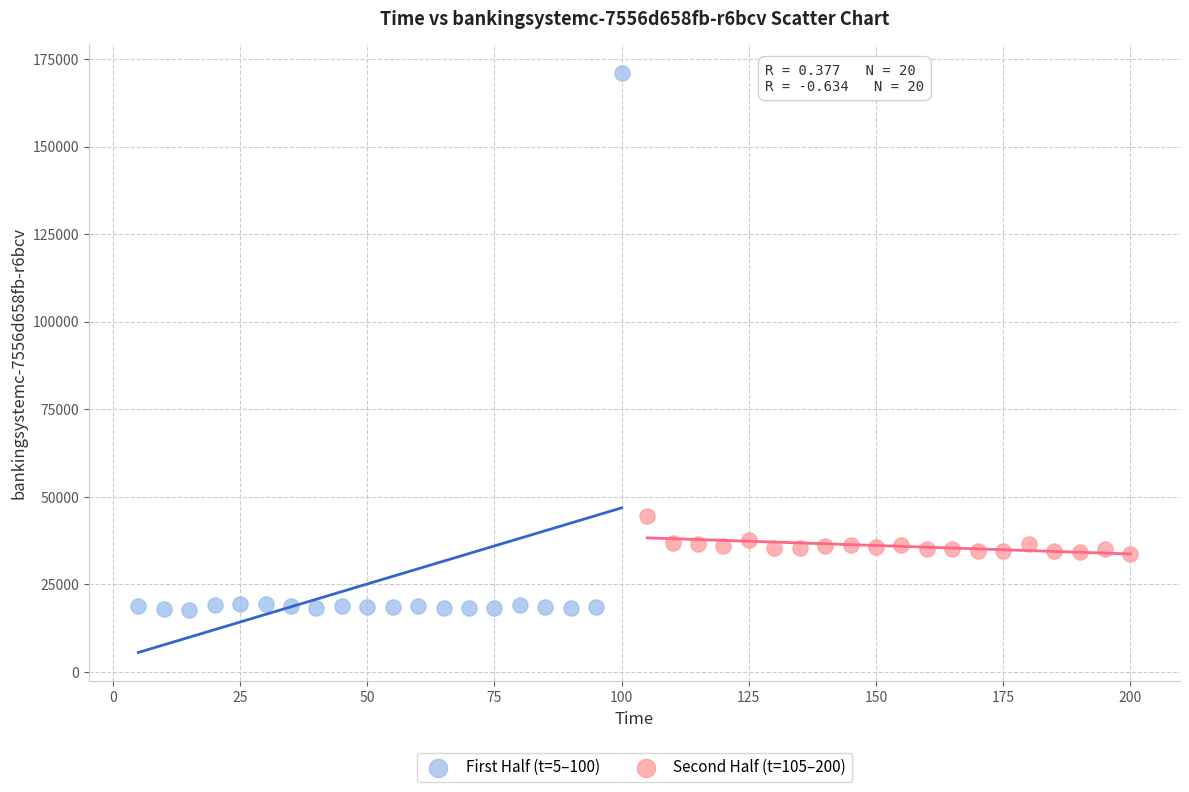

Which series has the widest spread of Y values?

First Half (t=5–100)